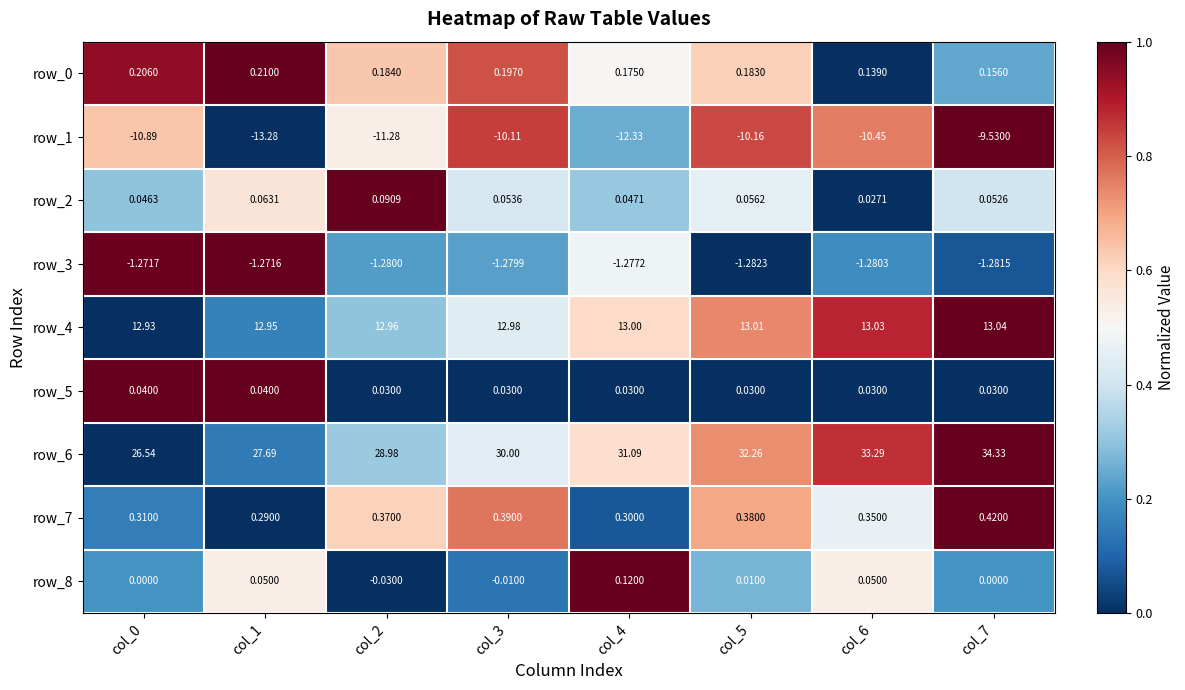

Is the value of row_8 at col_5 greater than the value of row_7 at col_3?

No